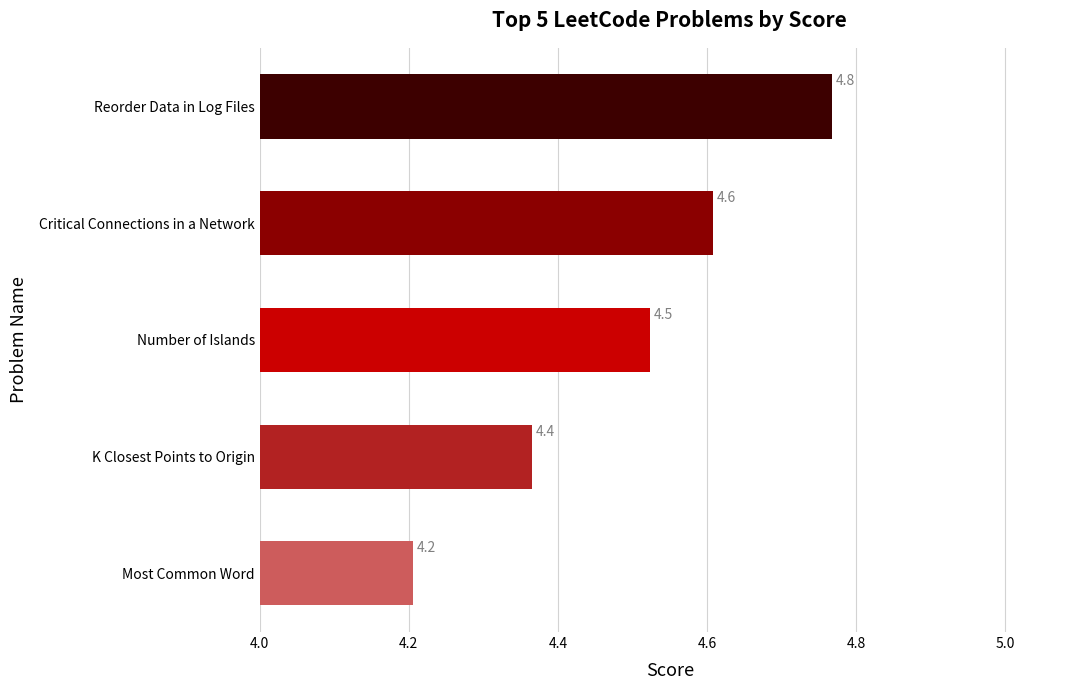

Reading bottom to top, transcribe all the data shown in this chart.

Most Common Word=4.2	K Closest Points to Origin=4.4	Number of Islands=4.5	Critical Connections in a Network=4.6	Reorder Data in Log Files=4.8